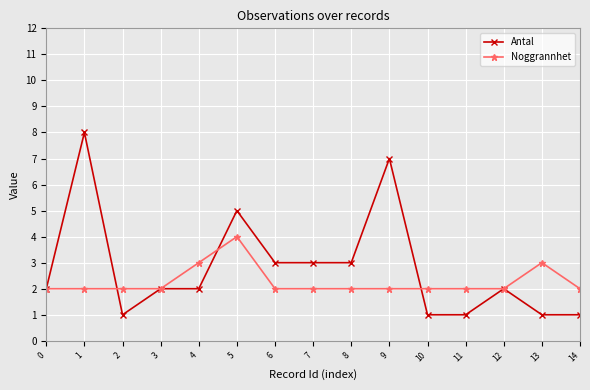

What is the value of the Noggrannhet point at the 8th from the left?

2